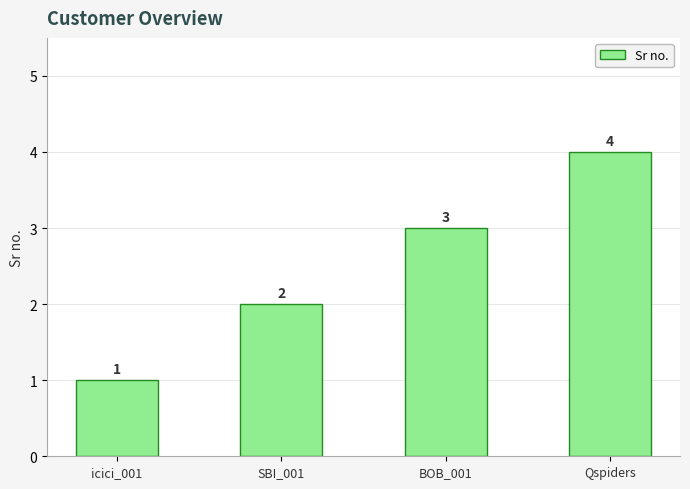

Rank the categories by value from lowest to highest.

icici_001, SBI_001, BOB_001, Qspiders